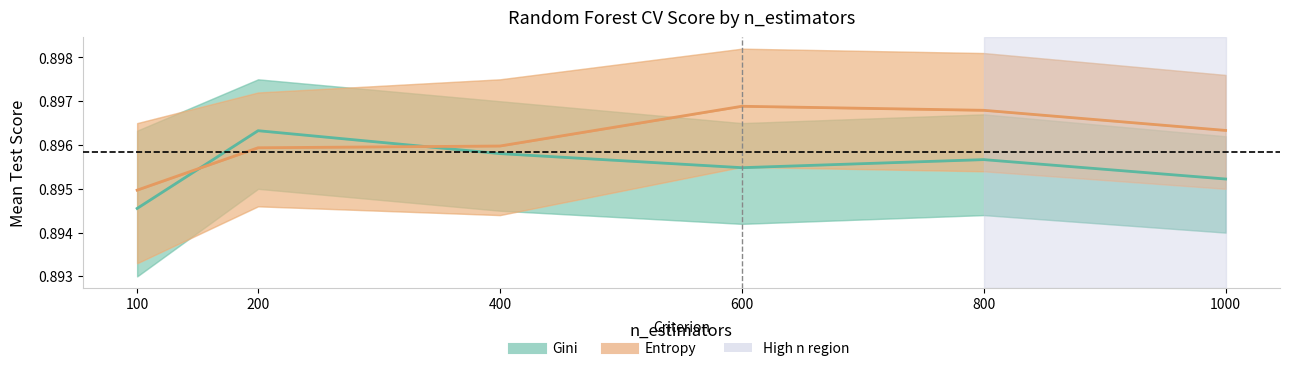

Which category has the lowest value across all series?

100